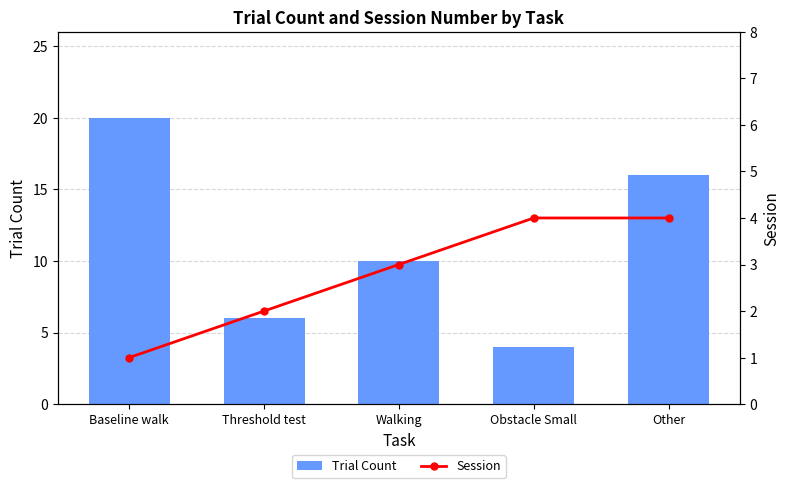

Where is Trial Count nearest to the value 12?

Walking